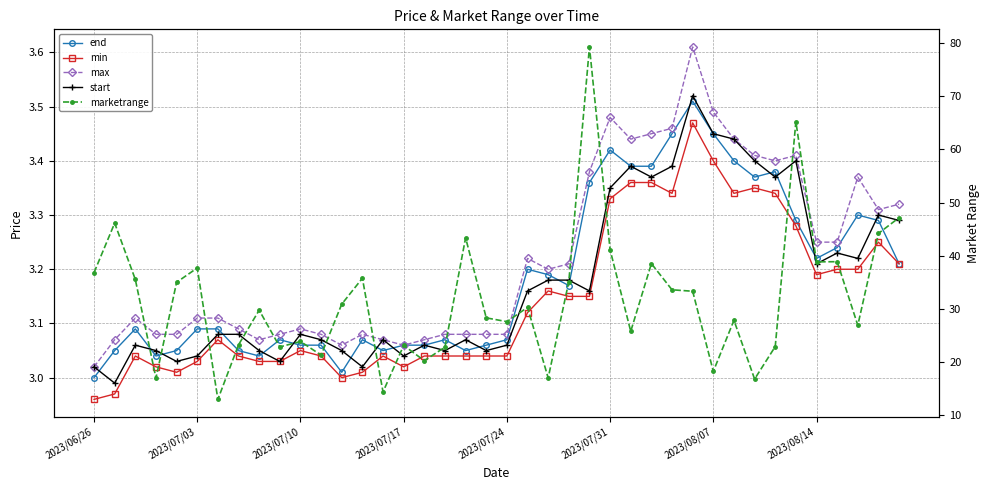

List the series in order of their peak value, highest first.

marketrange, max, start, end, min